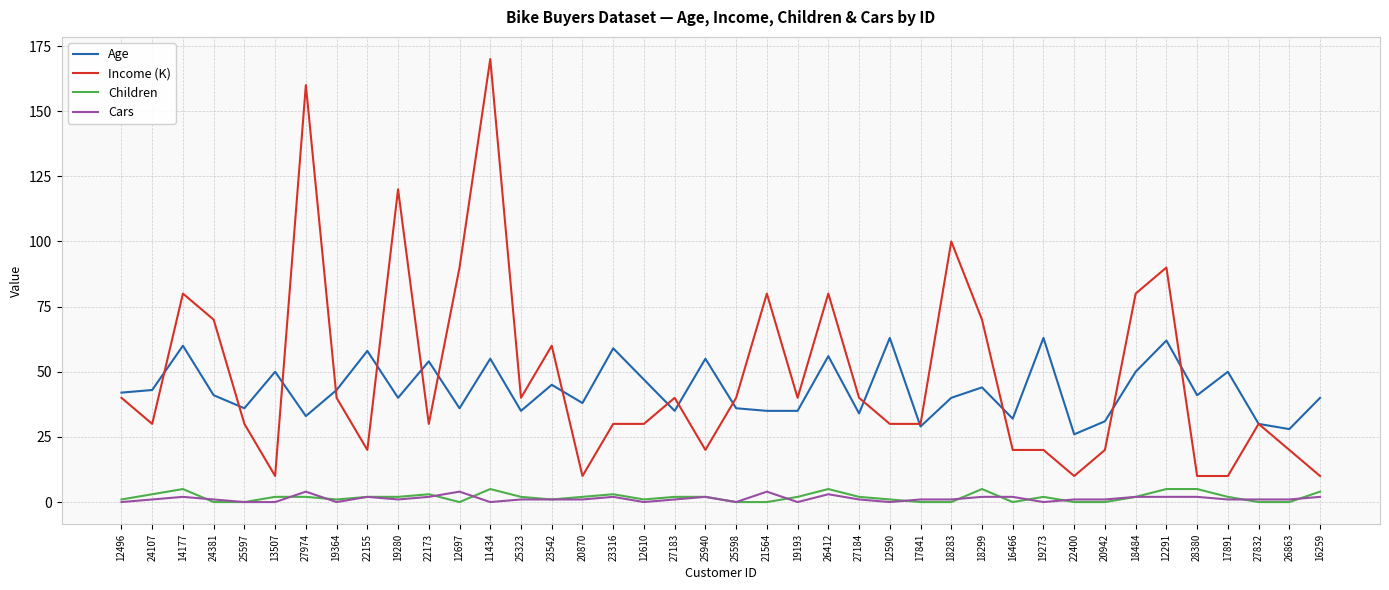

What is the difference between the maximum and minimum values in the Age series?

37